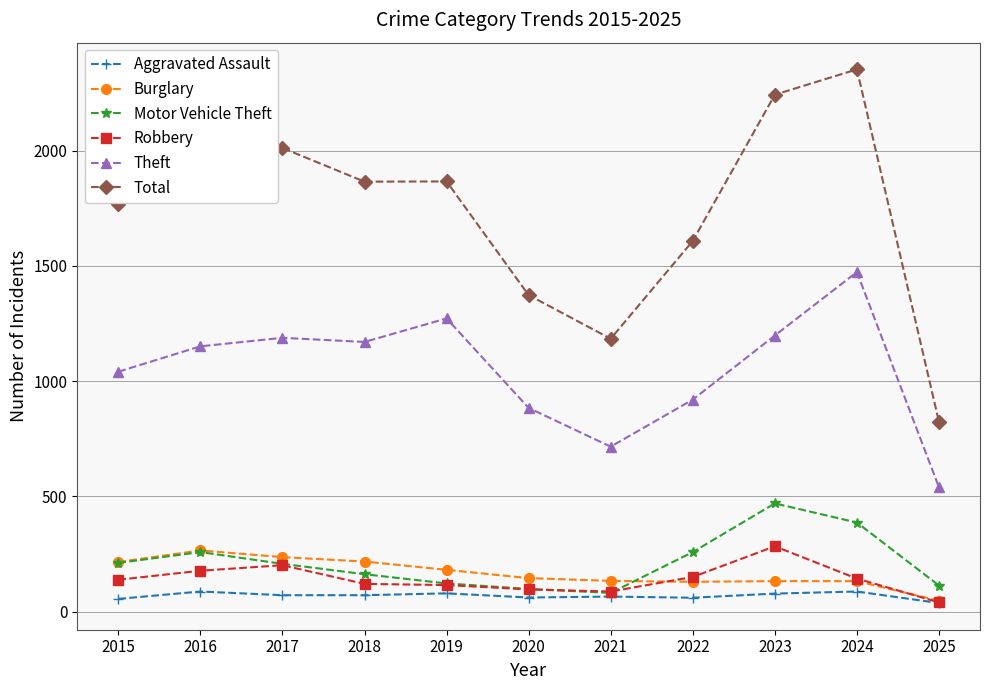

What is the greatest value displayed?

2352